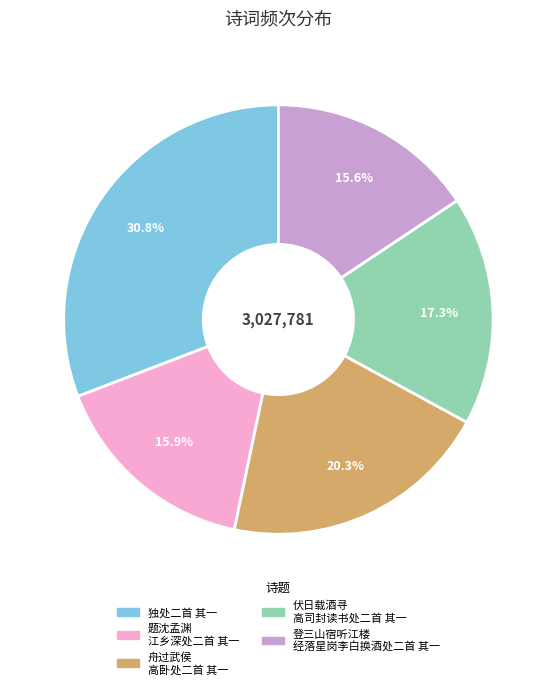

Is there any slice that represents more than half of the pie?

No